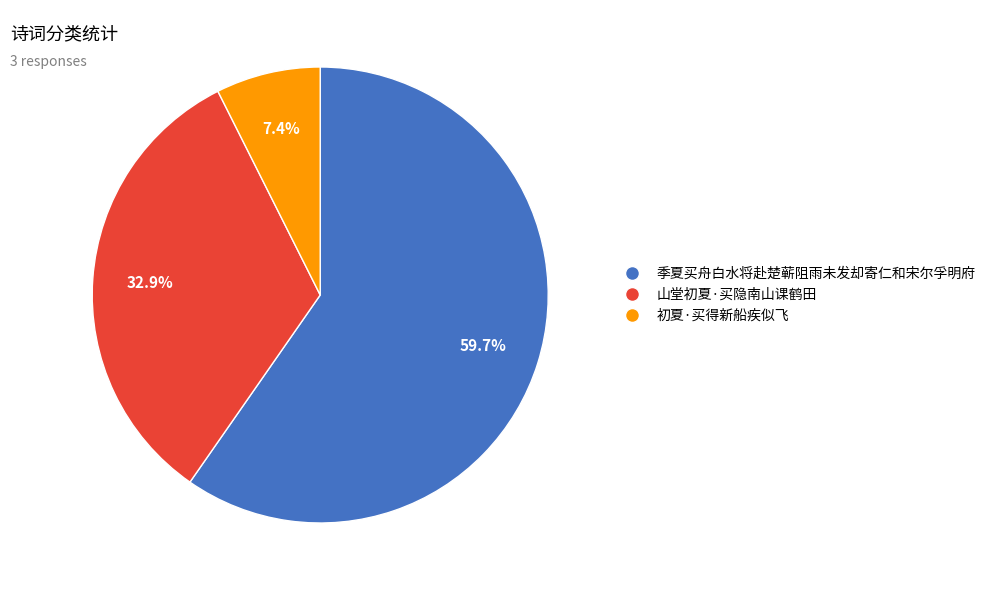

Between 季夏买舟白水将赴楚蕲阻雨未发却寄仁和宋尔孚明府 and 初夏·买得新船疾似飞, which is larger?

季夏买舟白水将赴楚蕲阻雨未发却寄仁和宋尔孚明府